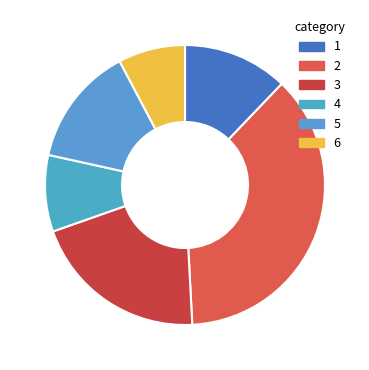

How many segments does this pie chart have?

6